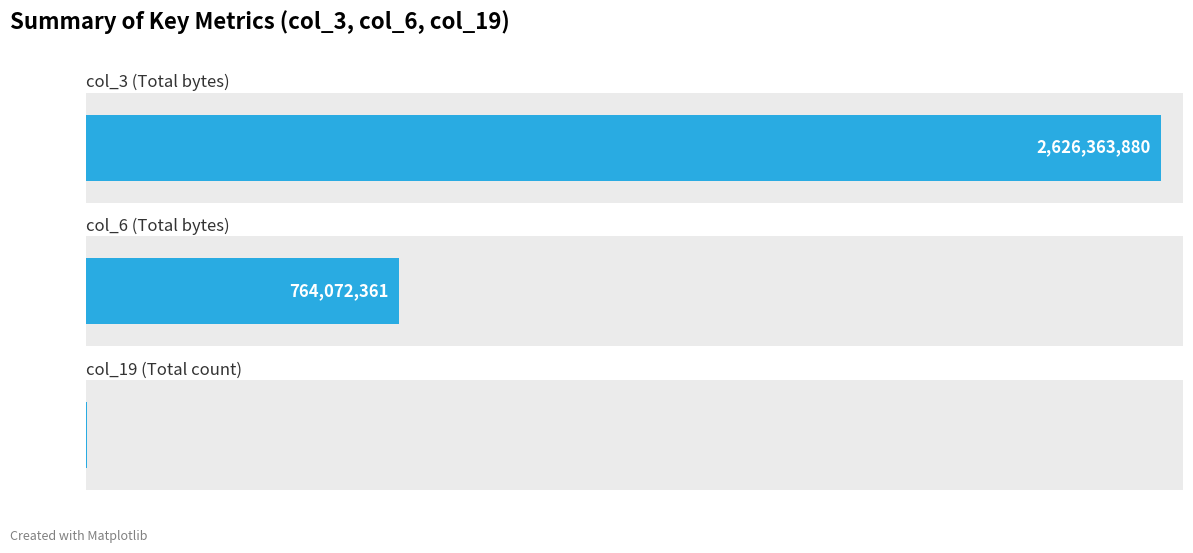

Is it true that col_6 equals 26264900 at 13?

False